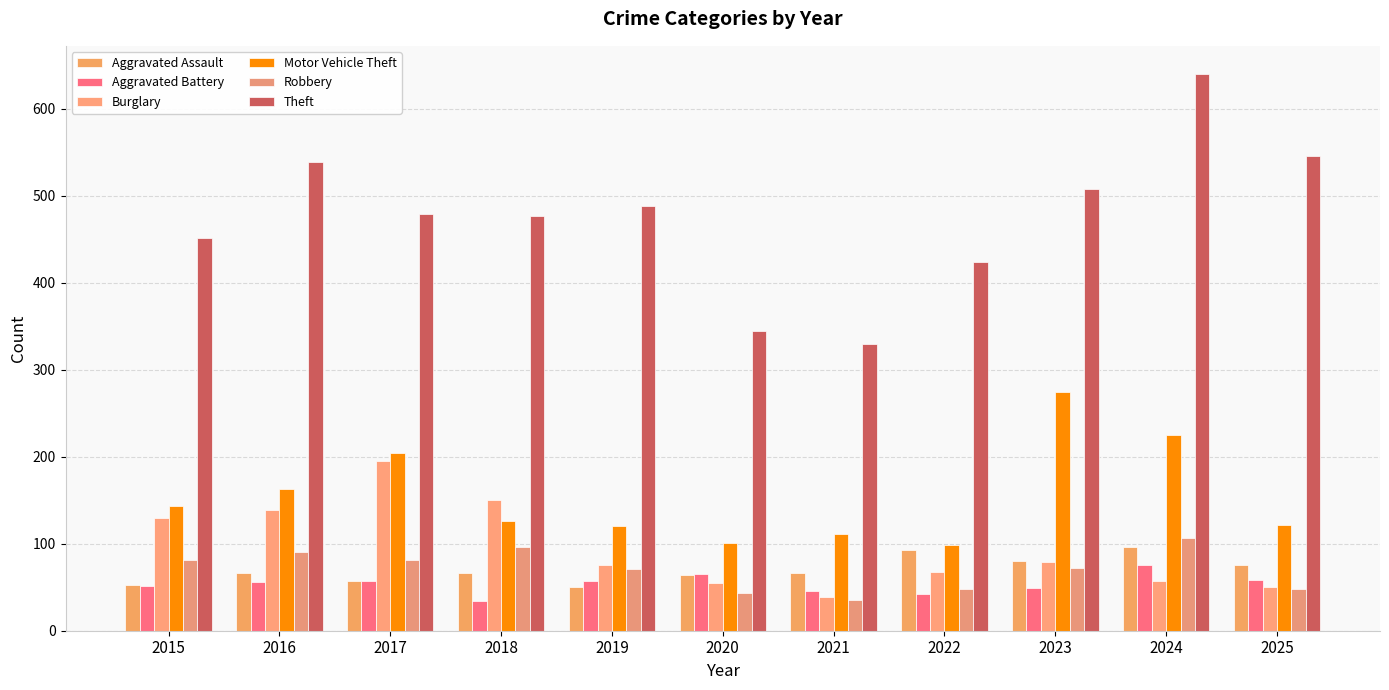

How many groups of bars are there?

11